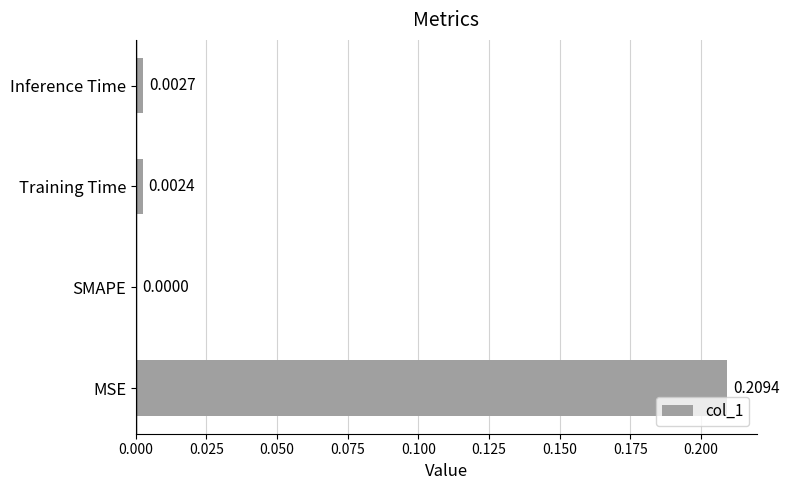

Are the bars horizontal?

Yes